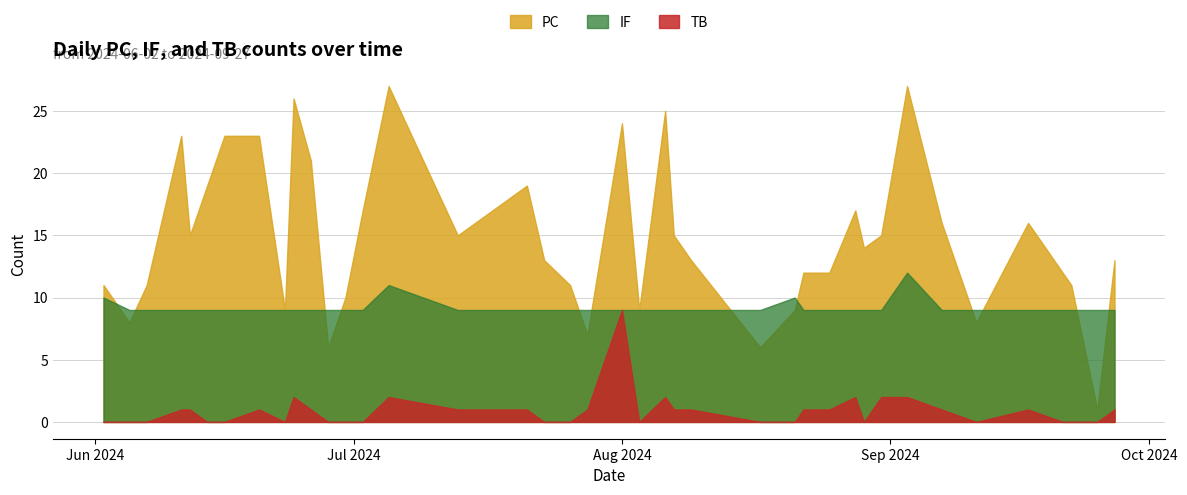

The value of PC at 34 is 12. True or false?

False